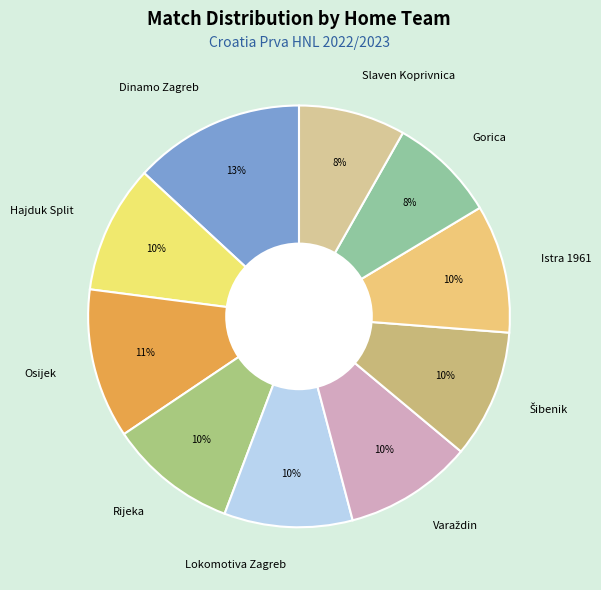

Which has a higher value, Gorica or Osijek?

Osijek